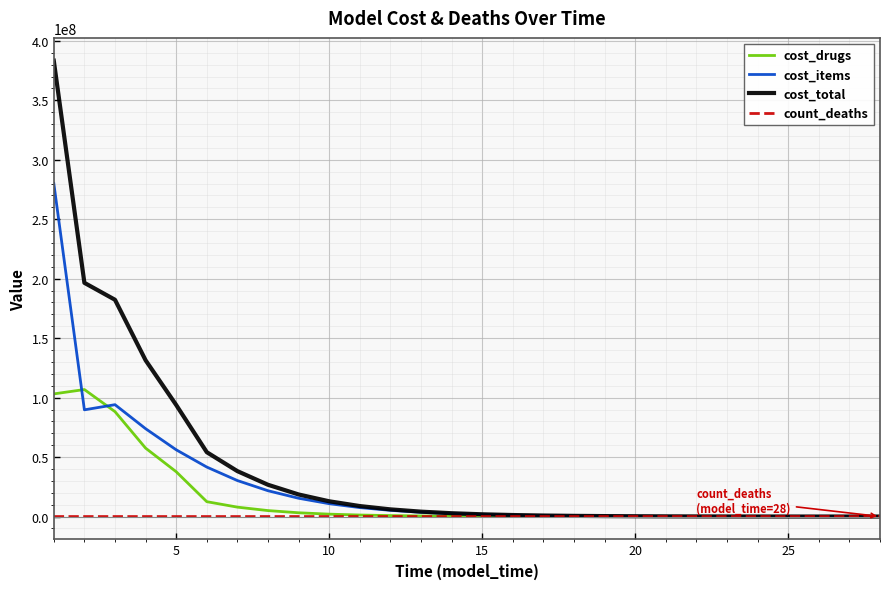

What is the highest value of the cost_total series?

383331671.9